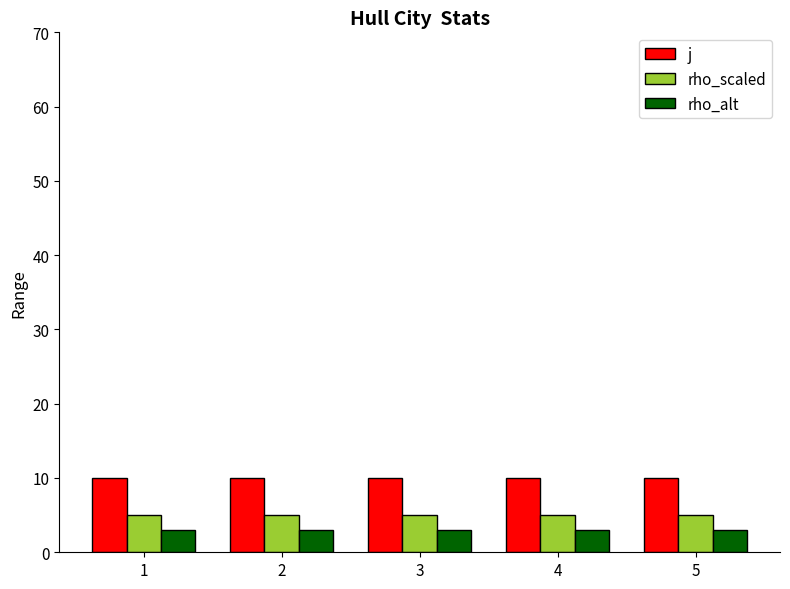

Is it true that rho_alt equals 3 at 4?

True